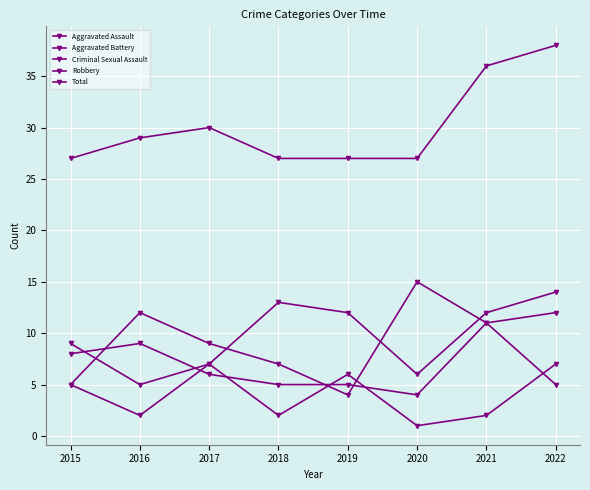

How many data points in Aggravated Battery are less than 6?

4